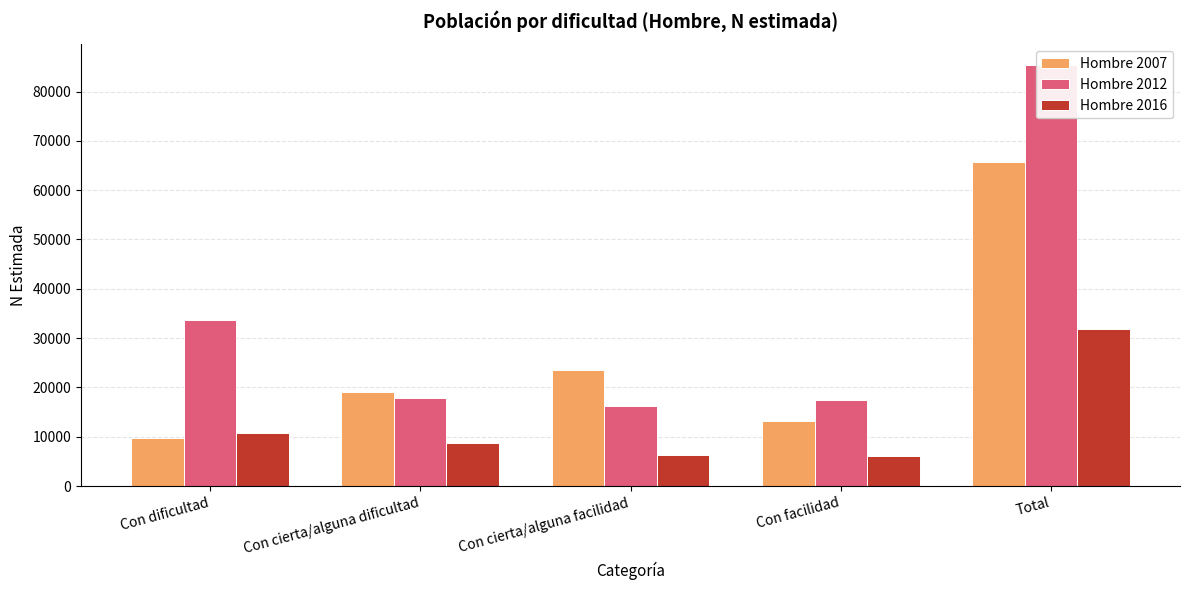

At which label is Hombre 2012 closest to 50811?

Con dificultad